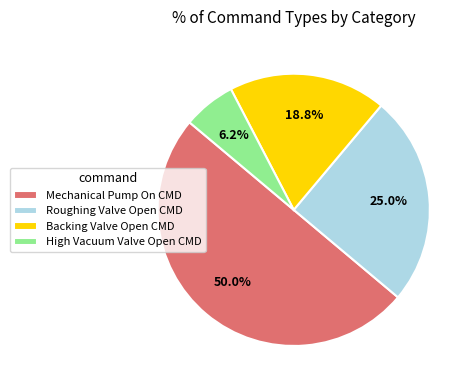

How many slices are in this pie chart?

4